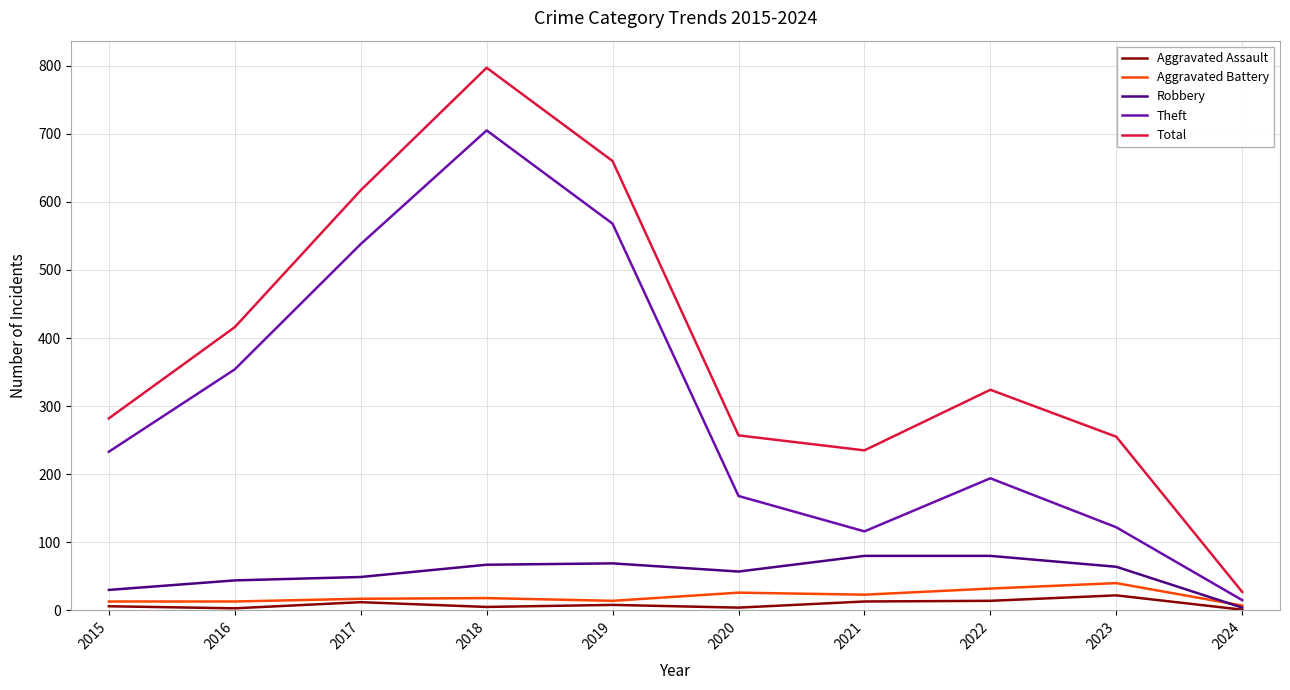

What is the highest value of the Theft series?

705